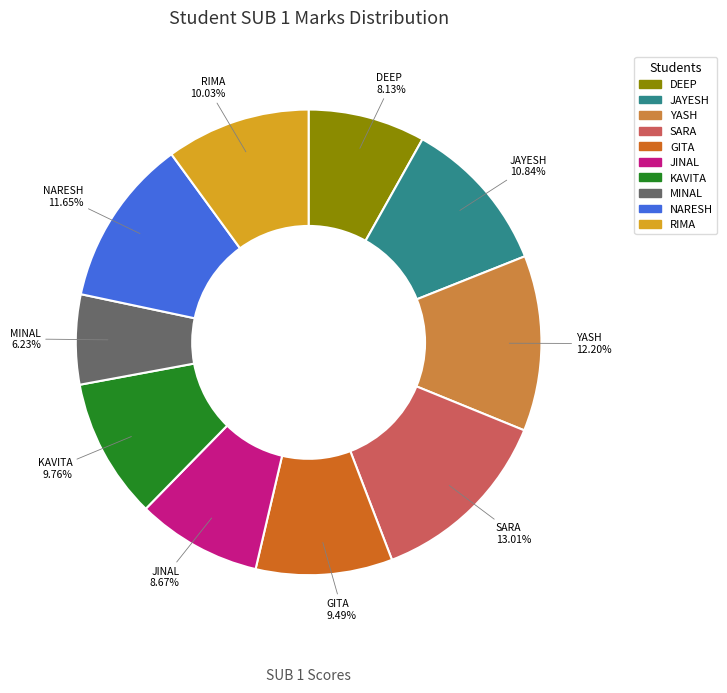

Count the number of slices in the pie.

10